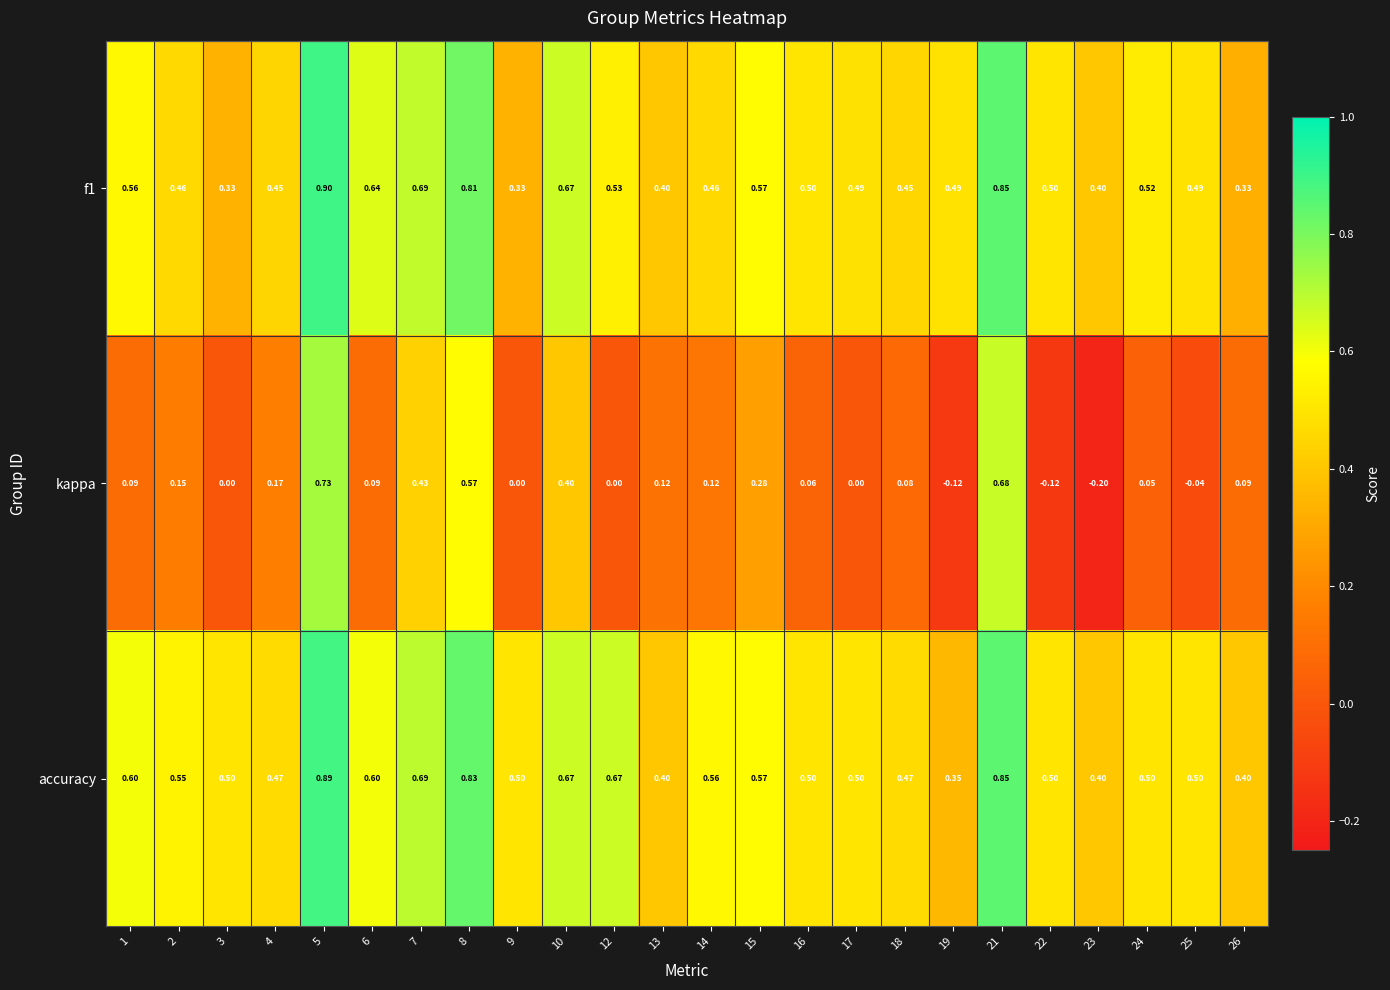

At which category is the sum across all series the highest?

5